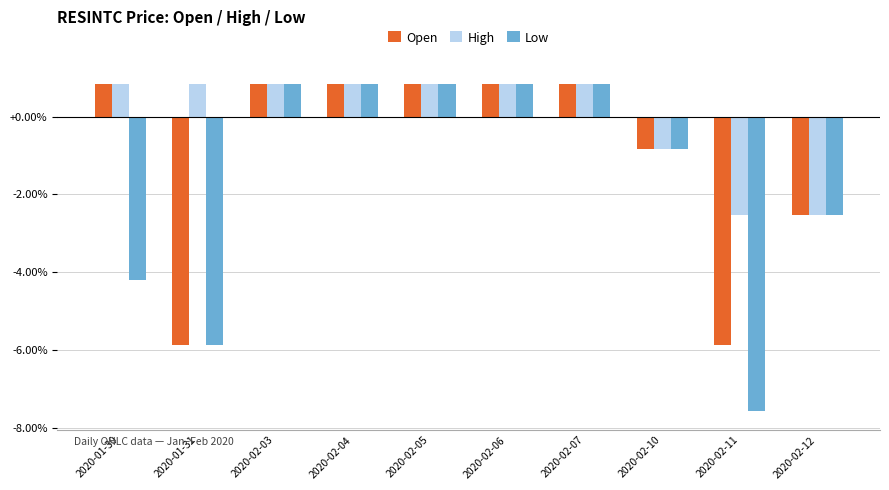

What is the difference between the maximum and minimum values in the High series?

3.4